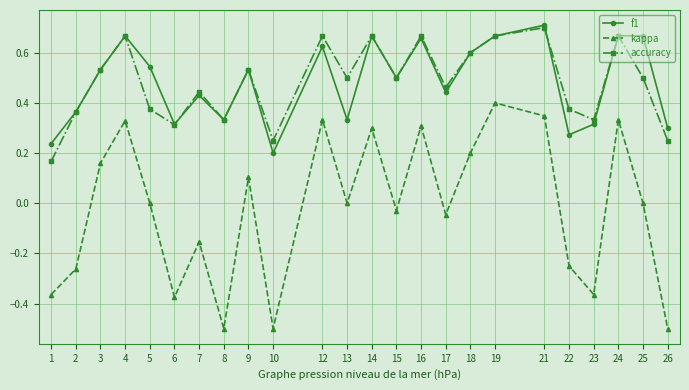

True or false: kappa and f1 cross at least once.

False